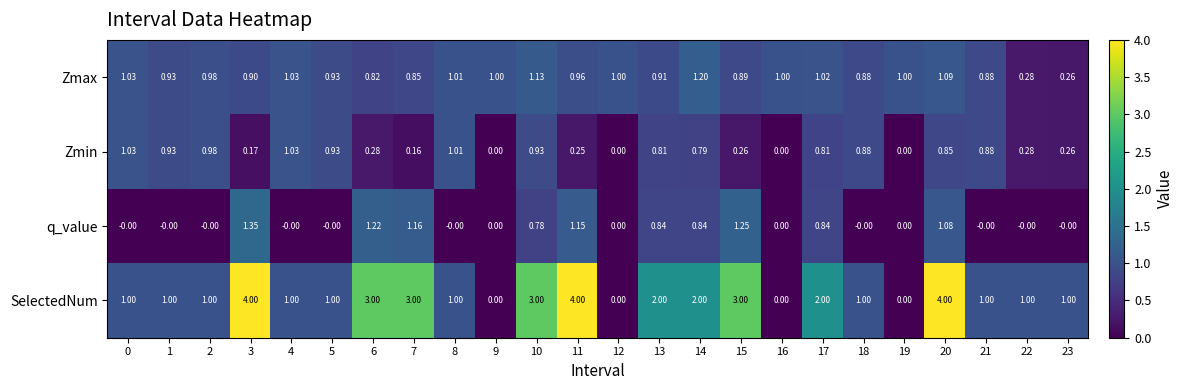

Which series has the widest spread of values?

SelectedNum